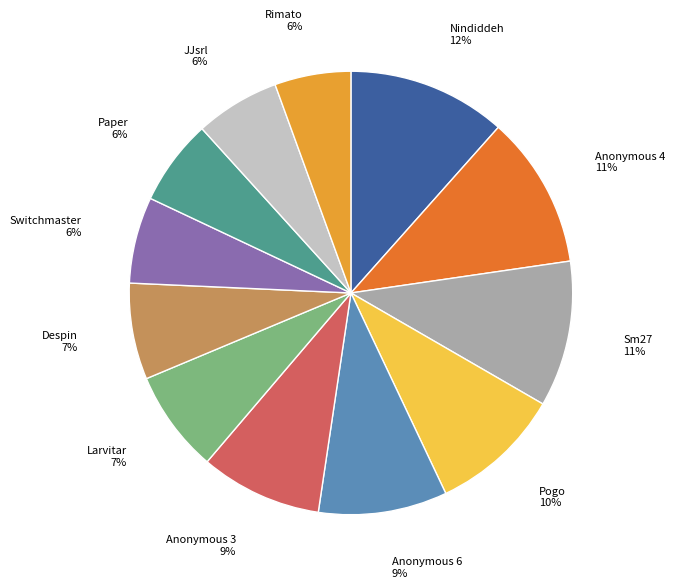

Is the sum of Rimato and Sm27 greater than half?

No